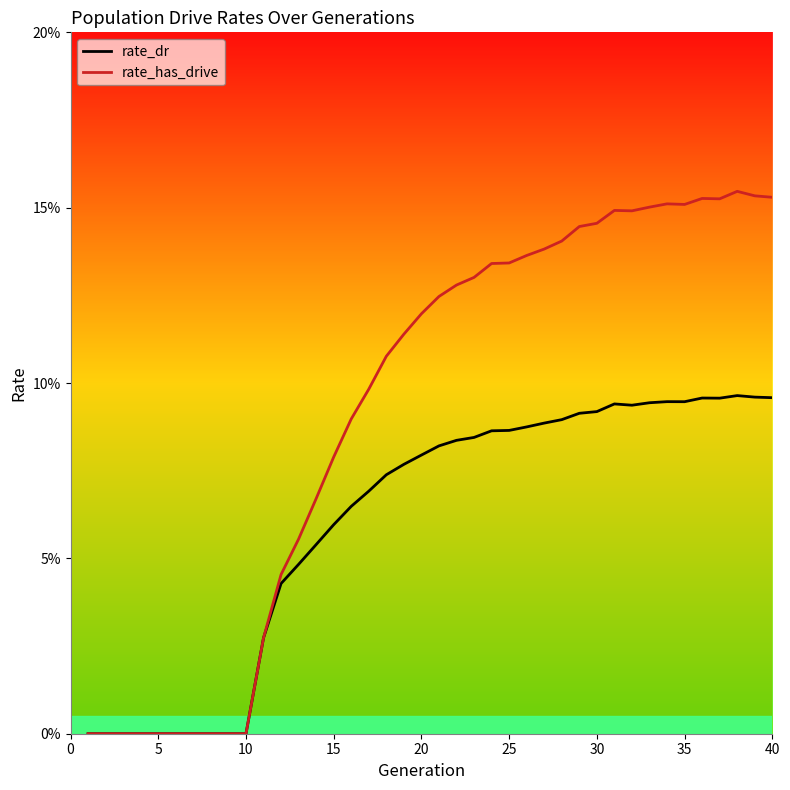

True or false: rate_dr and rate_has_drive intersect in this chart.

False